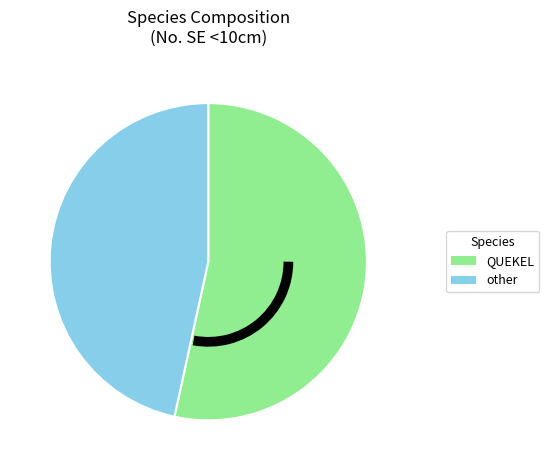

True or false: QUEKEL accounts for 53% of the total.

True